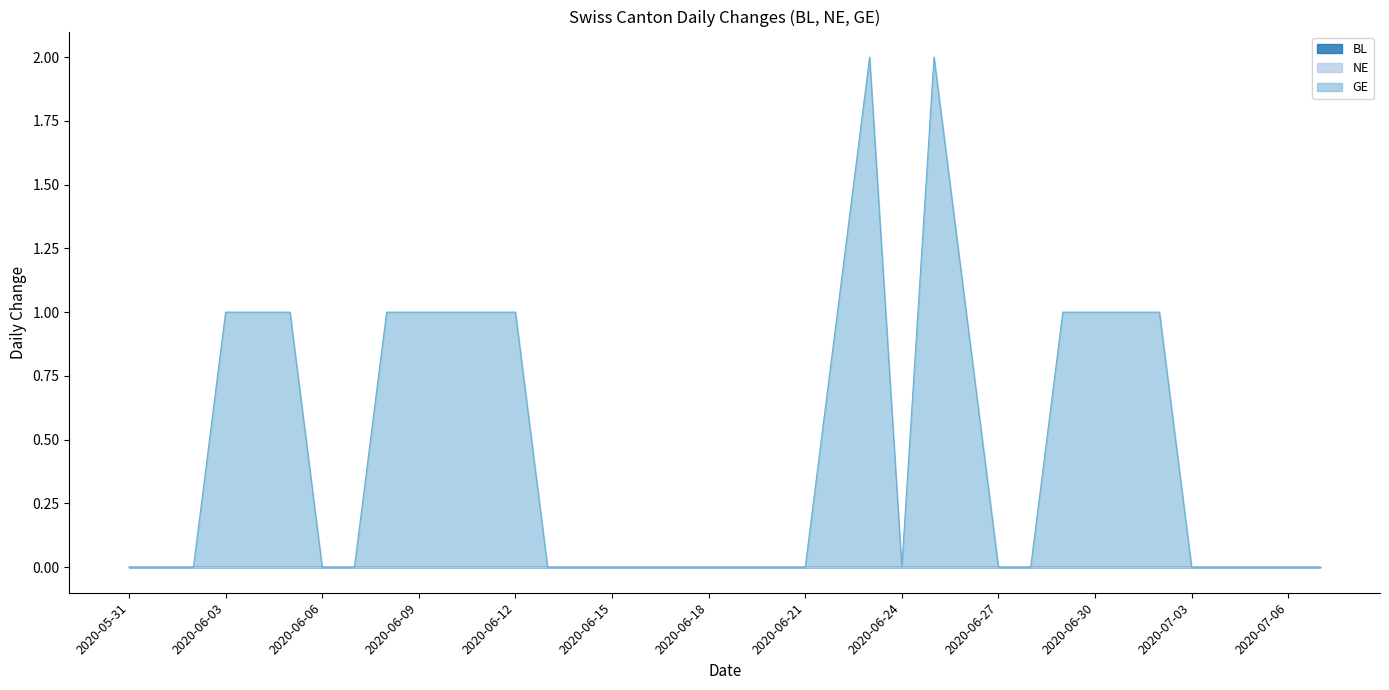

At which label is BL closest to 0?

2020-05-31